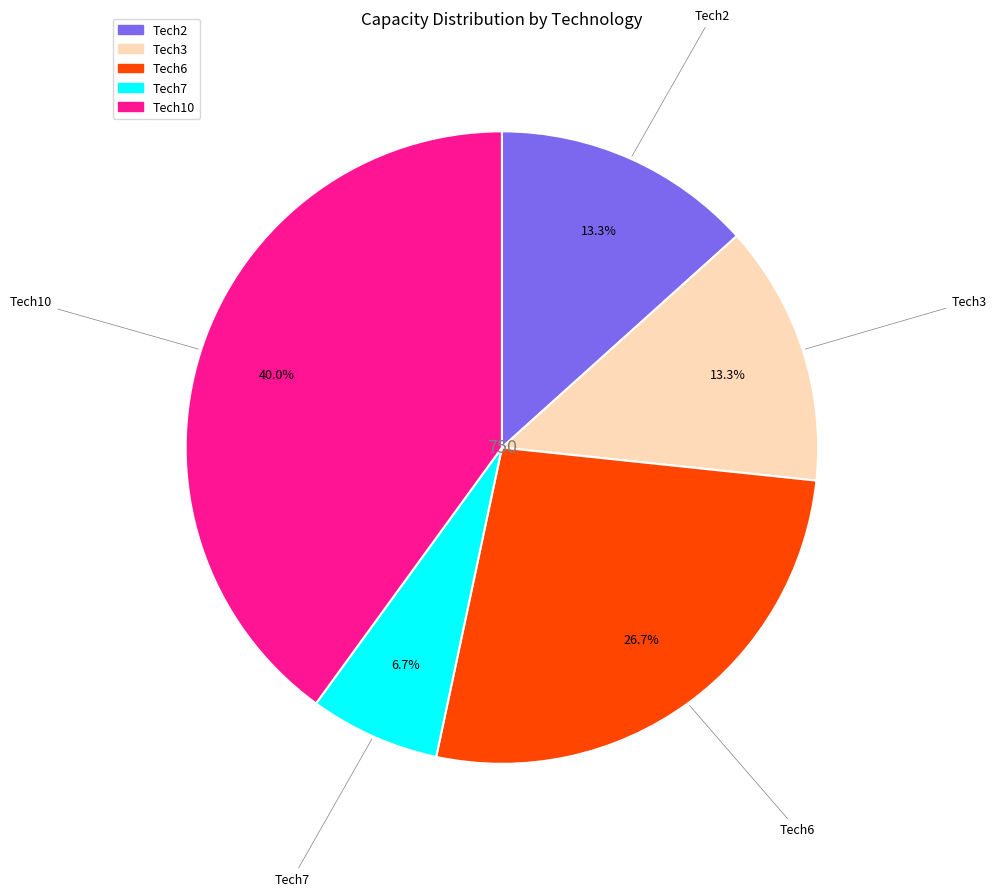

How many slices are in this pie chart?

5